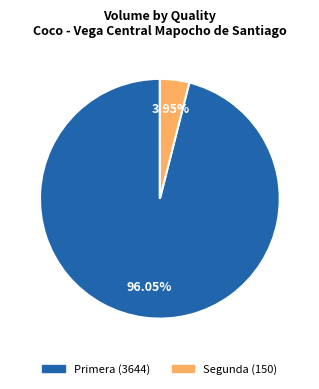

Count the number of slices in the pie.

2